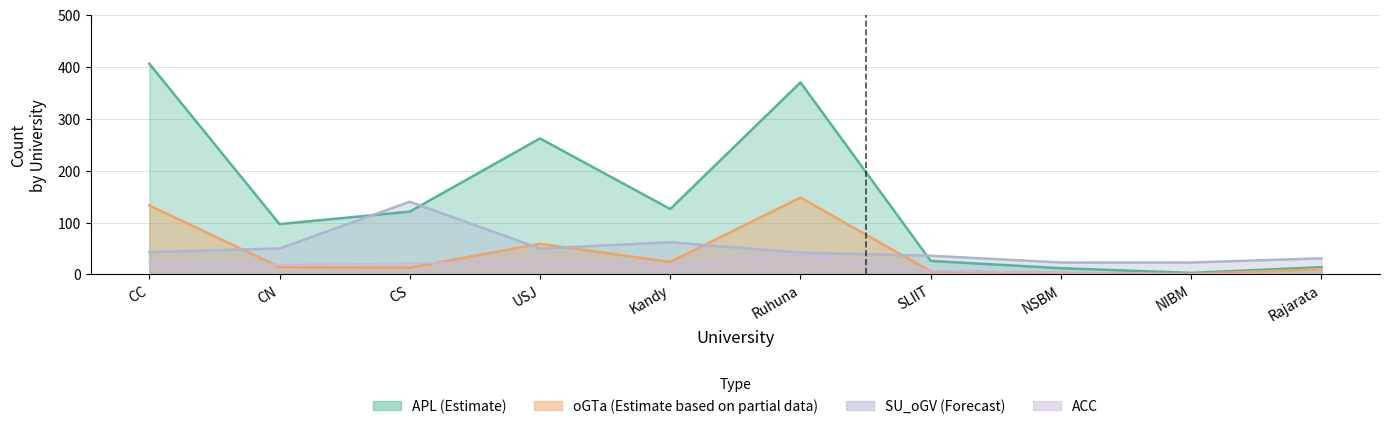

How many series are shown in this chart?

4